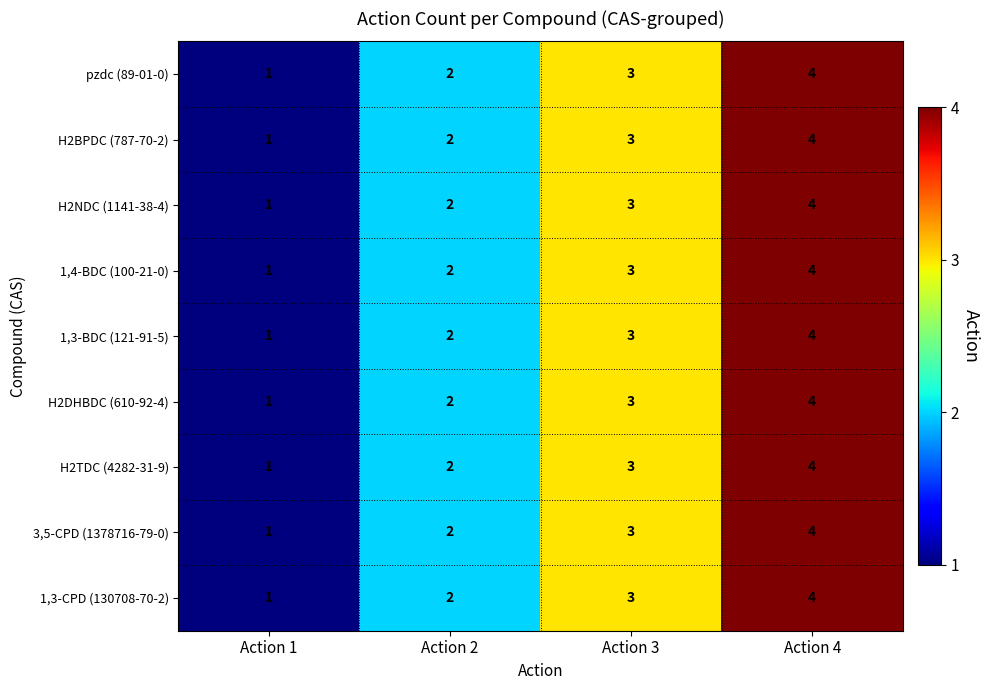

What is the greatest value displayed?

4